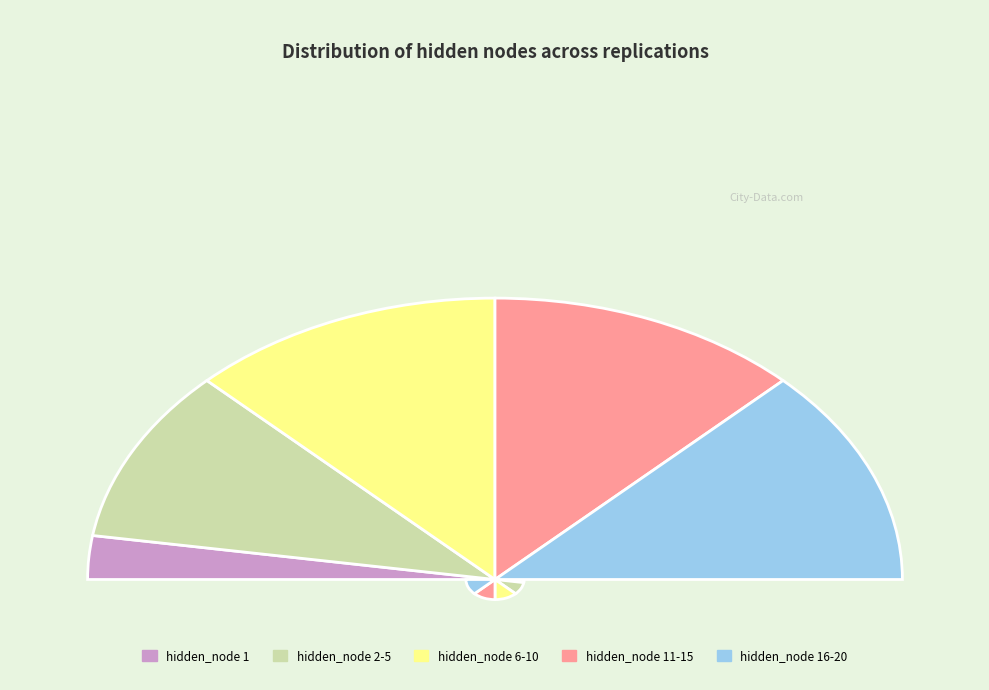

Is hidden_node 6-10 the majority of the pie?

No